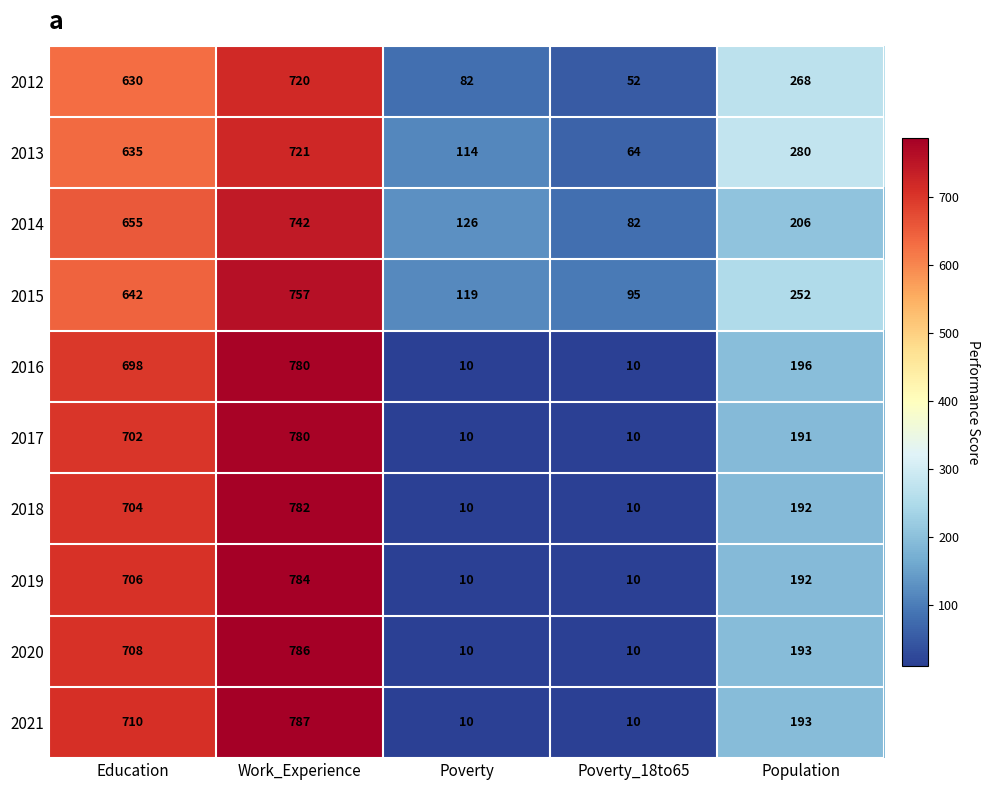

What is the minimum value for 2021?

10